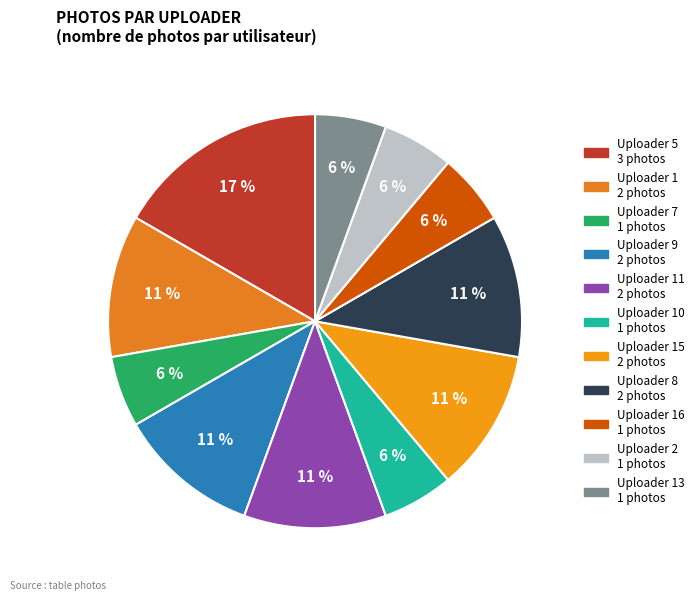

Count the number of slices in the pie.

11